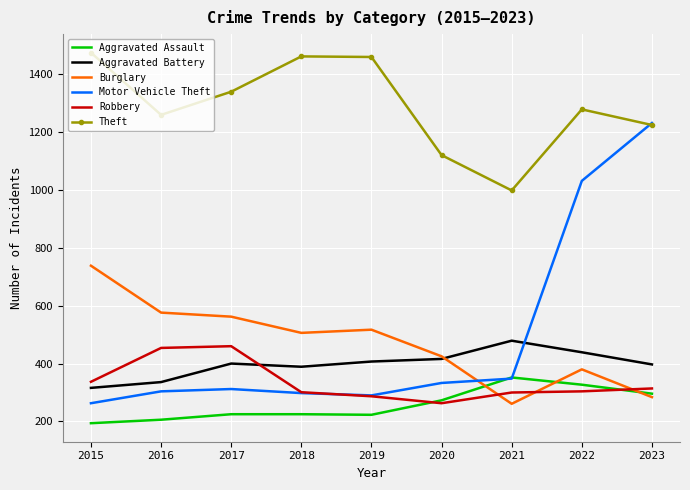

What is the greatest value displayed?

1474